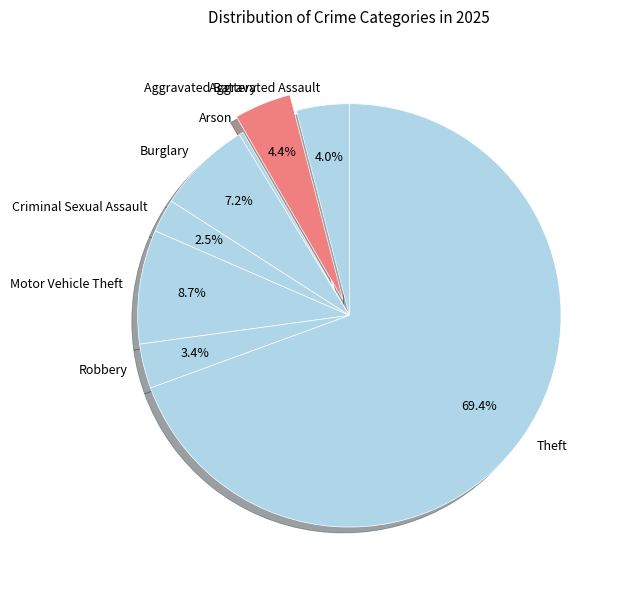

Approximately how many times larger is the value at Burglary compared to Robbery?

2.1